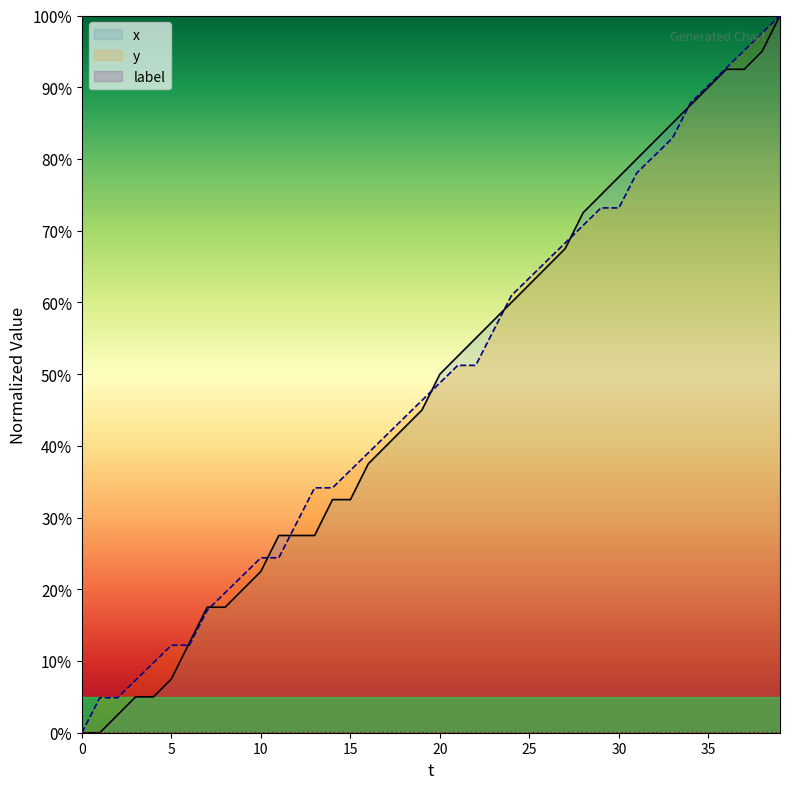

The value of x at 5 is 0.1. True or false?

True